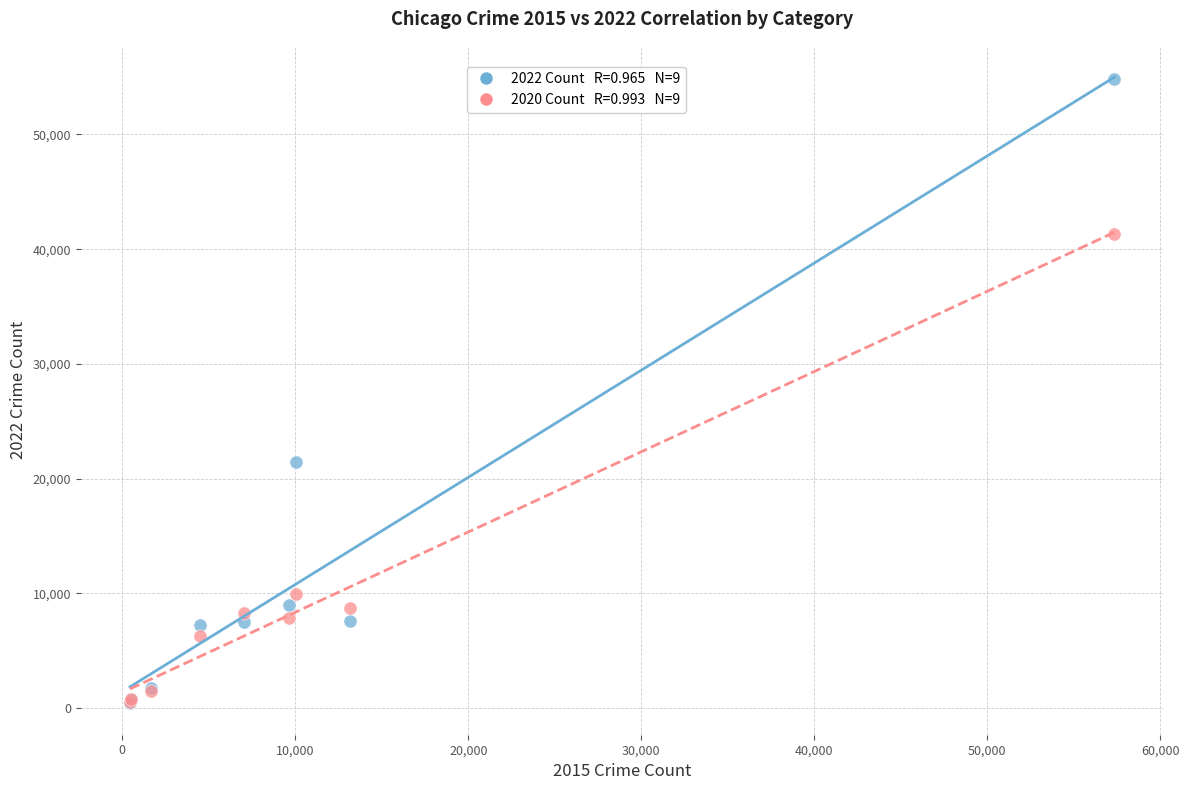

Across all series, what Y value is closest to 27602?

21444